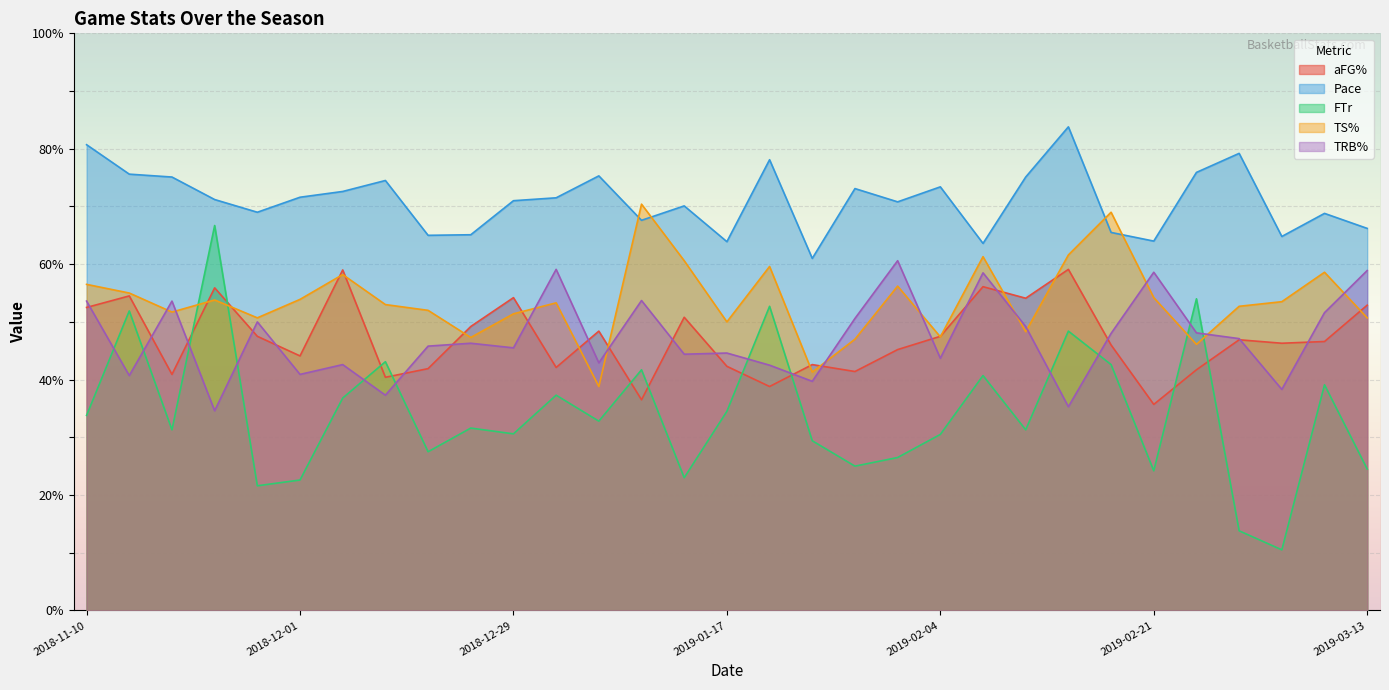

In aFG%, how many points are higher than both neighbors (excluding endpoints)?

10